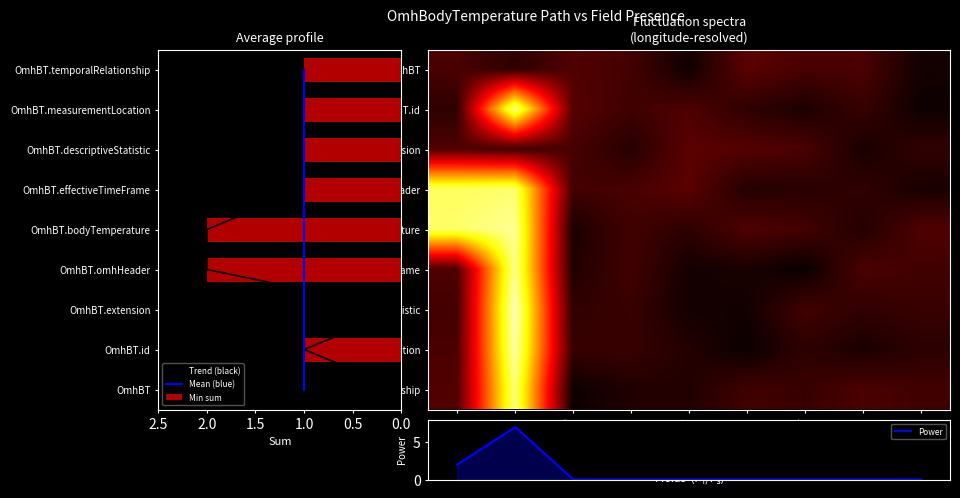

True or false: Min sum has a value of 1 at OmhBT.temporalRelationship.

True